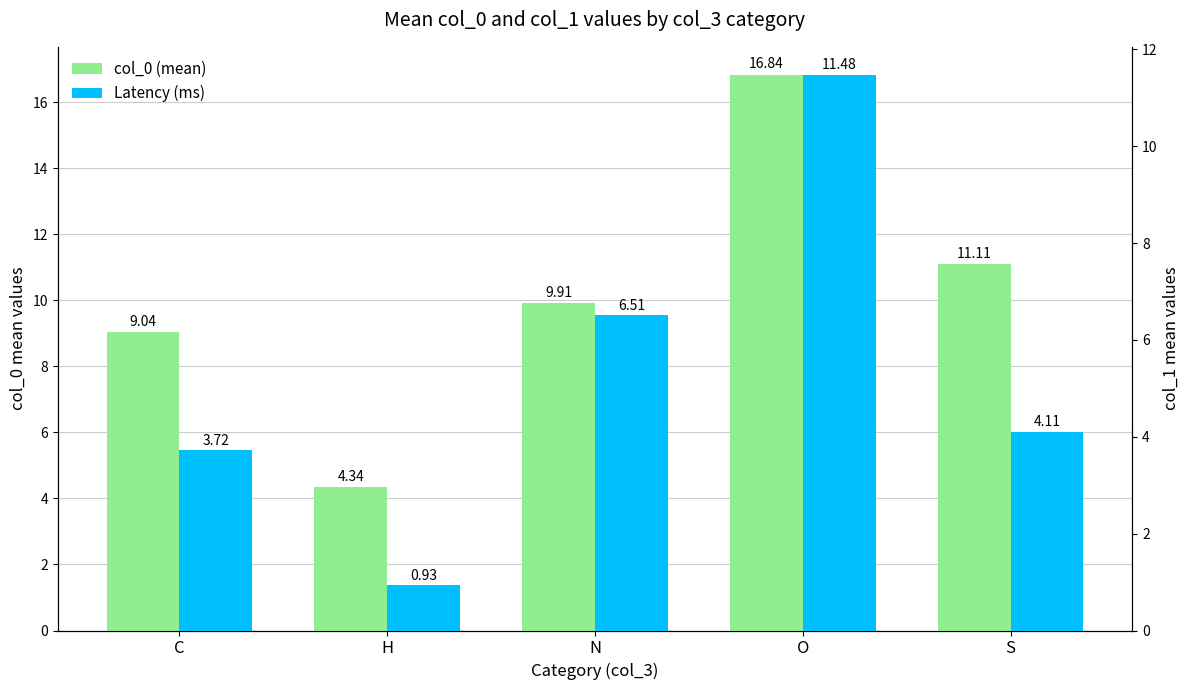

What are all the series names shown in the legend?

col_0 (mean), Latency (ms)